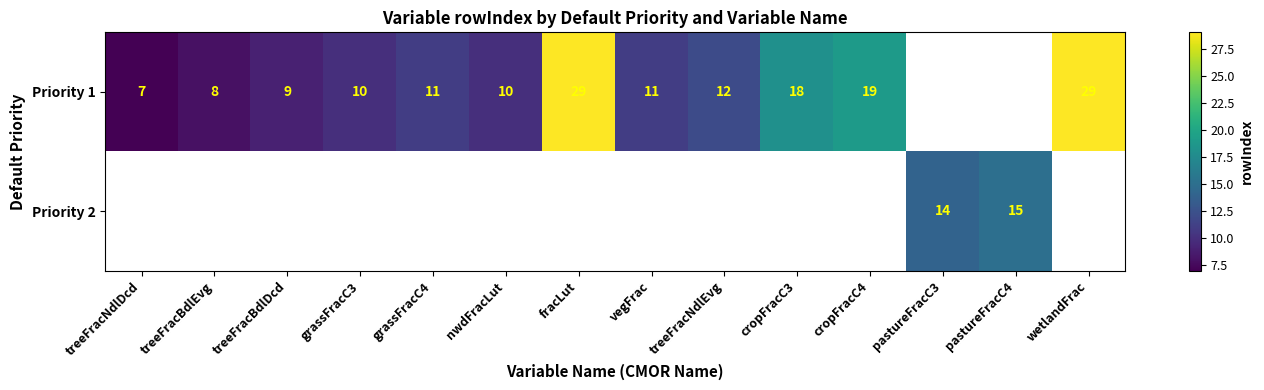

The Priority 1 series shows 29 at wetlandFrac. True or false?

True